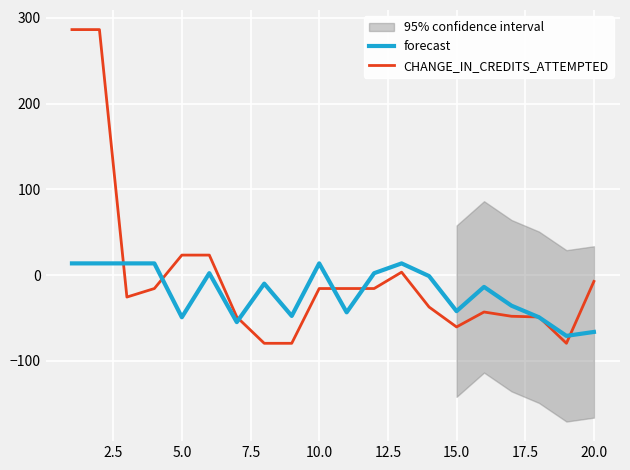

What is the maximum value shown in the chart?

286.4